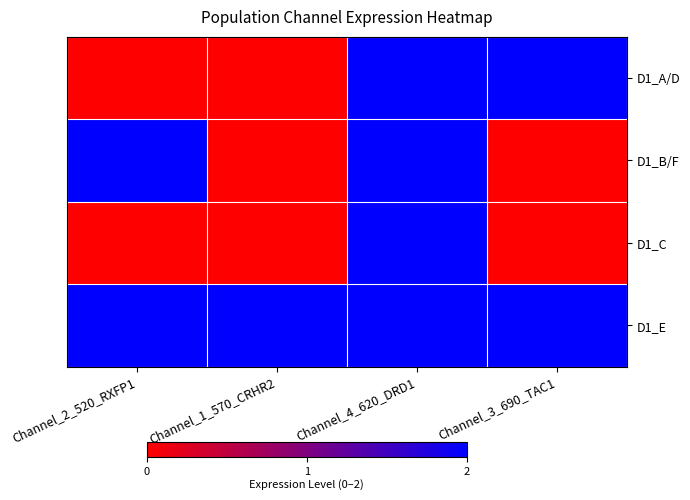

At which category does the chart reach its minimum across all series?

Channel_2_520_RXFP1